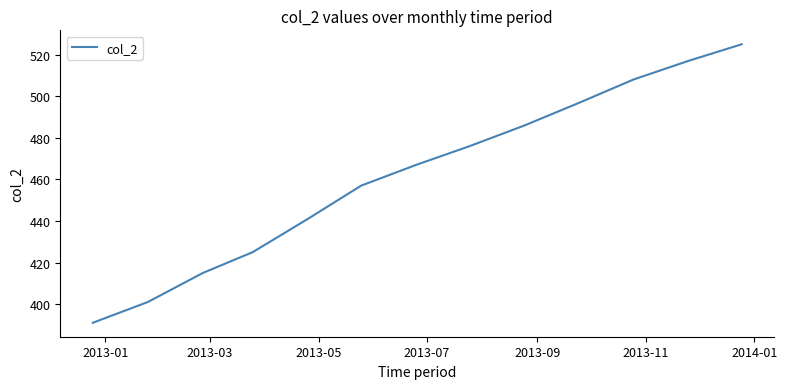

What is the minimum value shown in the chart?

391